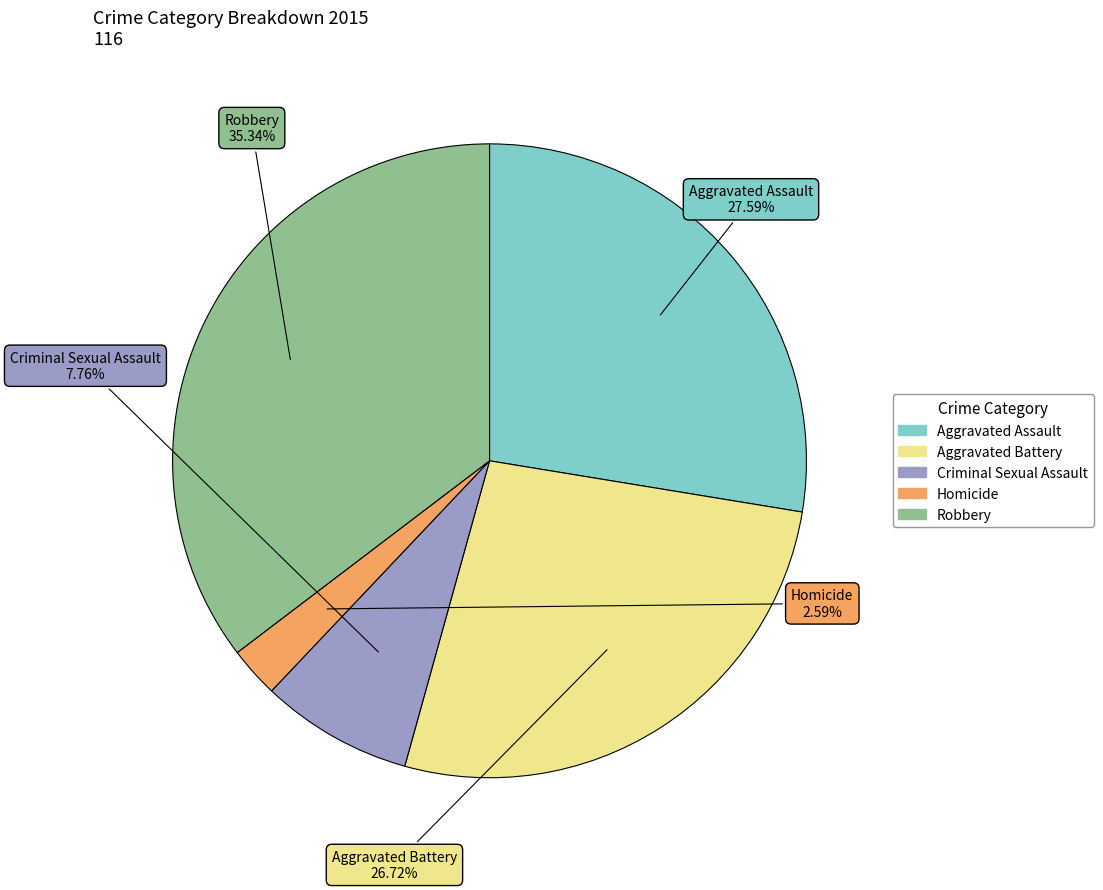

What percentage is NOT represented by Aggravated Assault?

72.4%